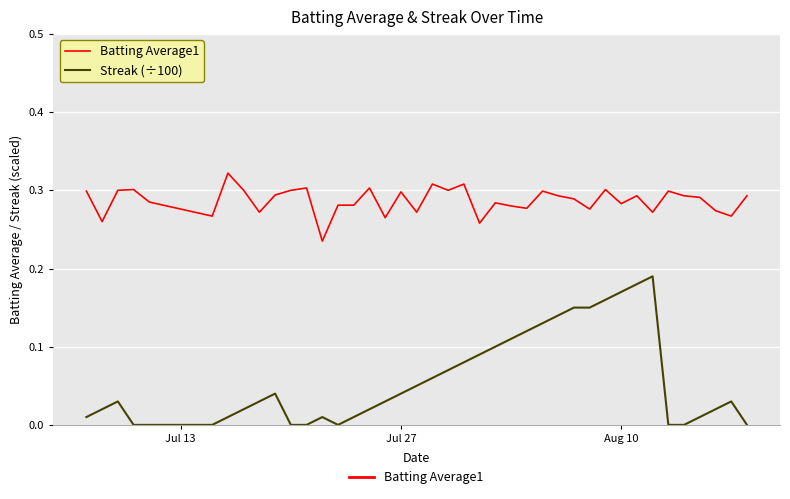

How many lines are shown in the chart?

2